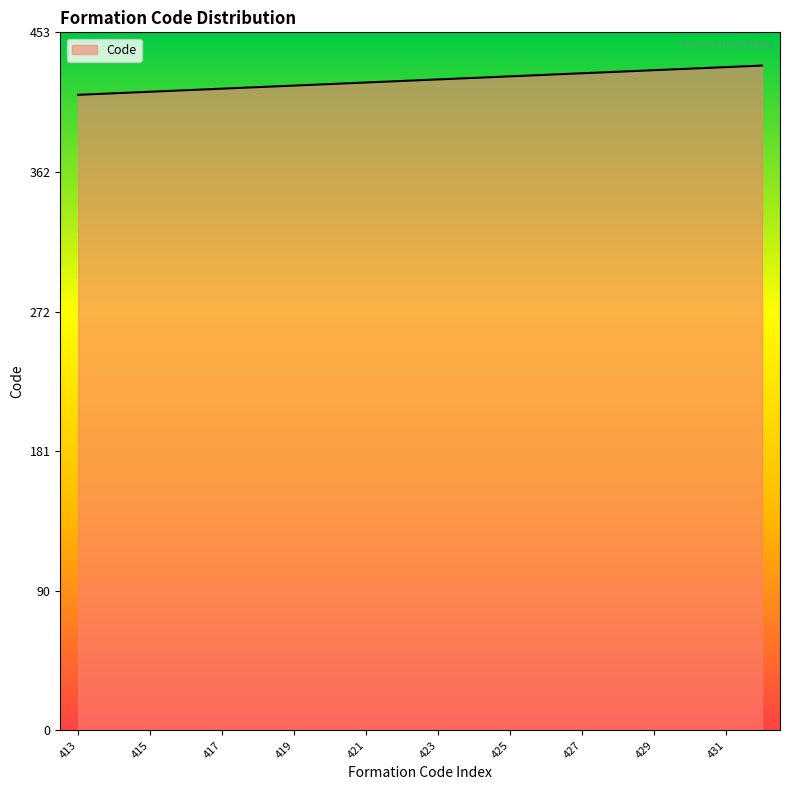

What is the smallest value displayed?

413